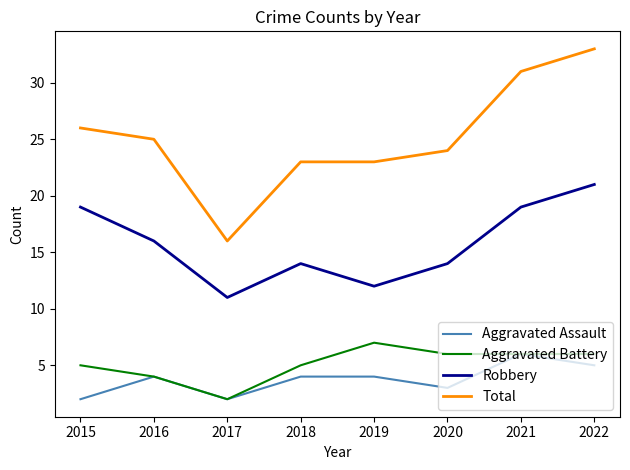

Is the value of Aggravated Battery at 2022 greater than the value of Robbery at 2022?

No